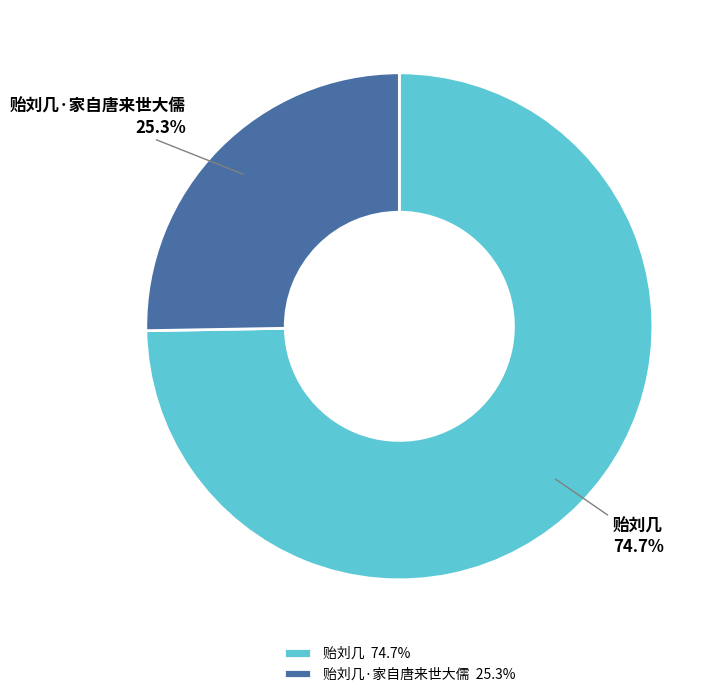

Count the number of slices in the pie.

2